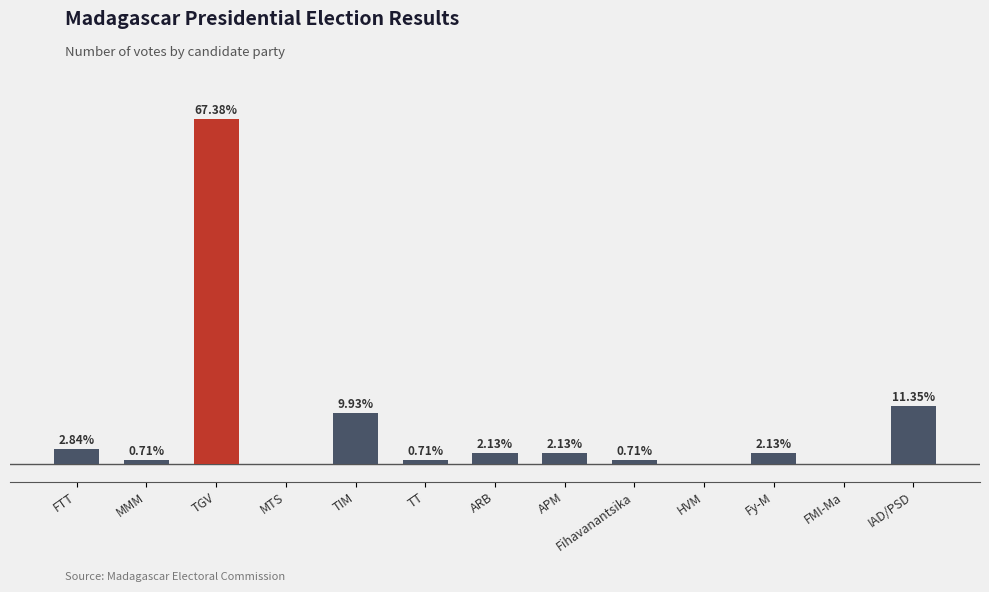

What is the difference between the second highest and minimum values?

16